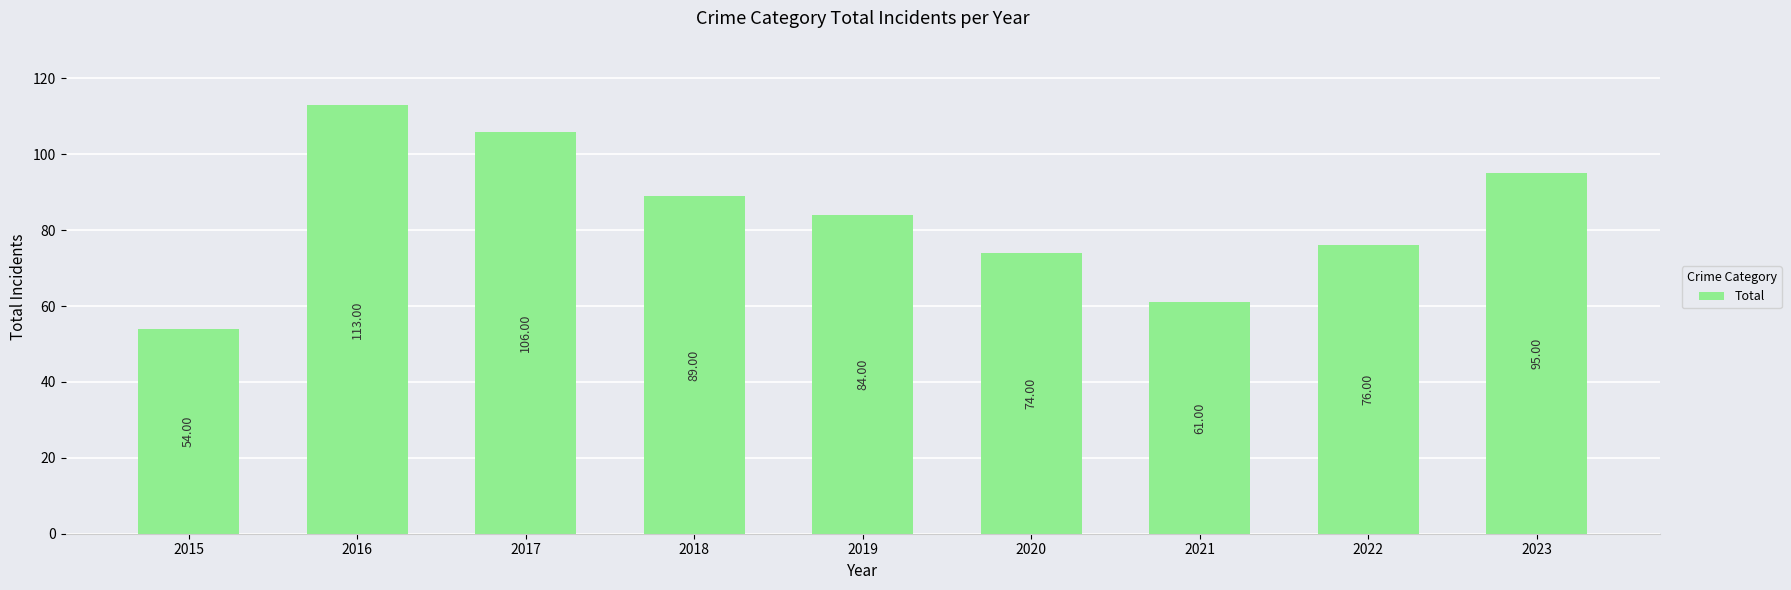

Count the number of data series in this chart.

1